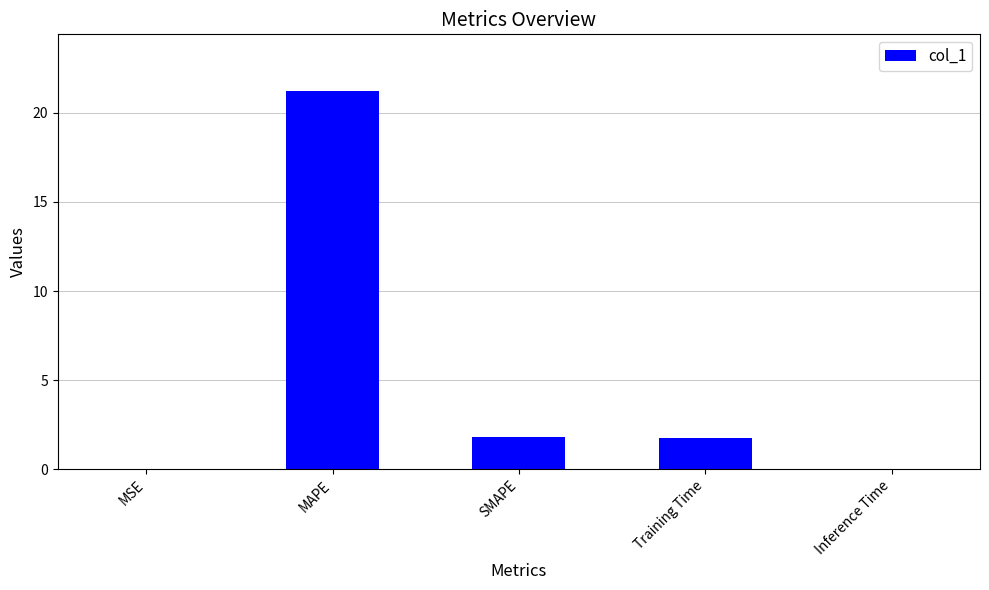

Which label corresponds to the largest value in the chart?

MAPE